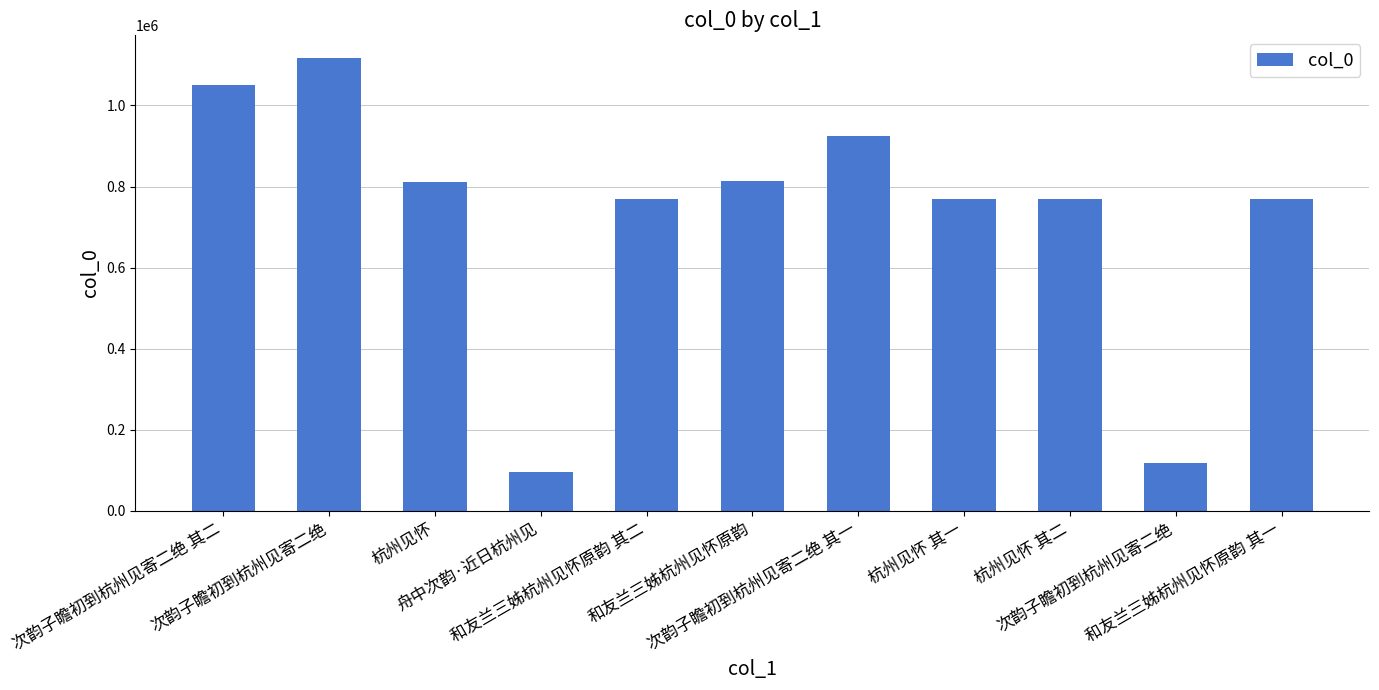

Which has a higher value, 和友兰三姊杭州见怀原韵 or 杭州见怀 其二?

和友兰三姊杭州见怀原韵